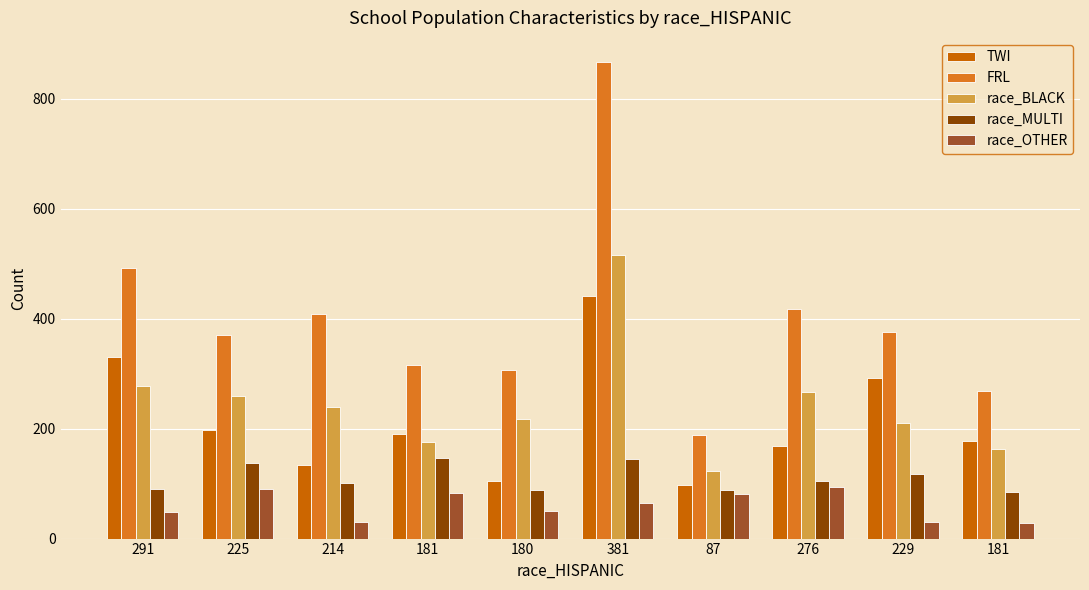

Which category has the lowest value in the FRL series?

87